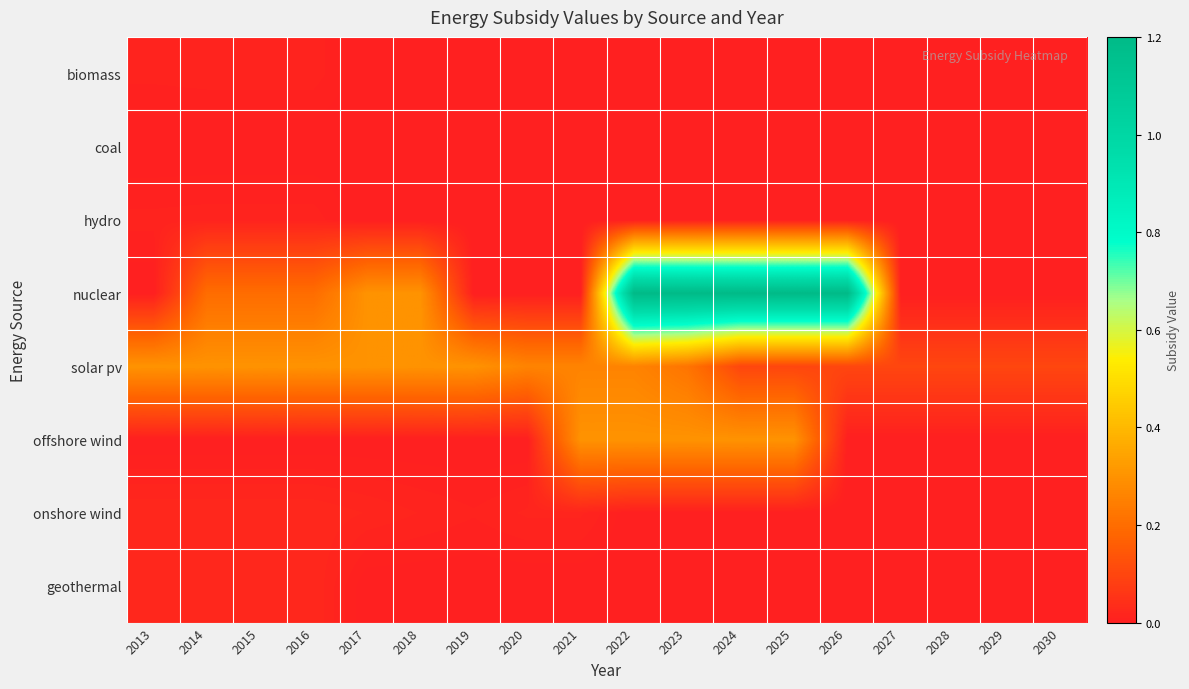

Which series has the largest total across all categories?

nuclear